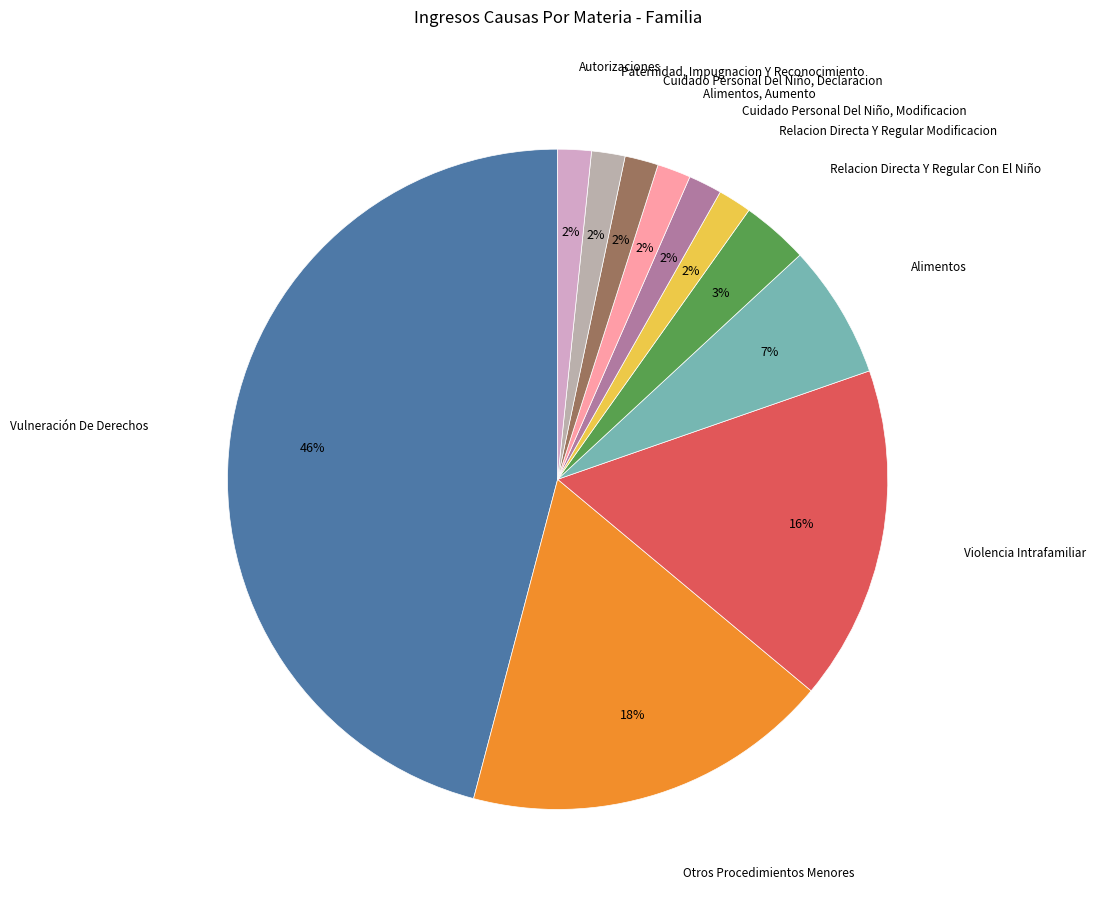

How many slices are in this pie chart?

11